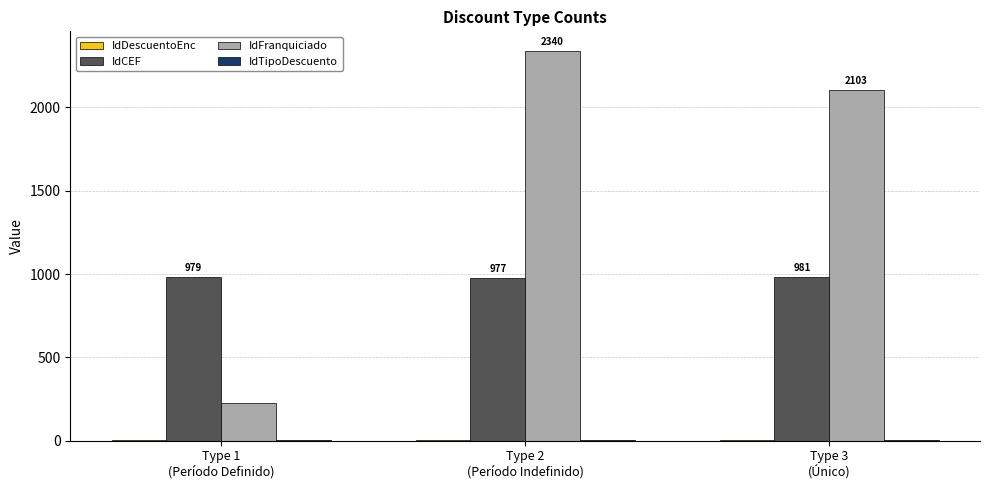

What is the highest value of the IdFranquiciado series?

2340